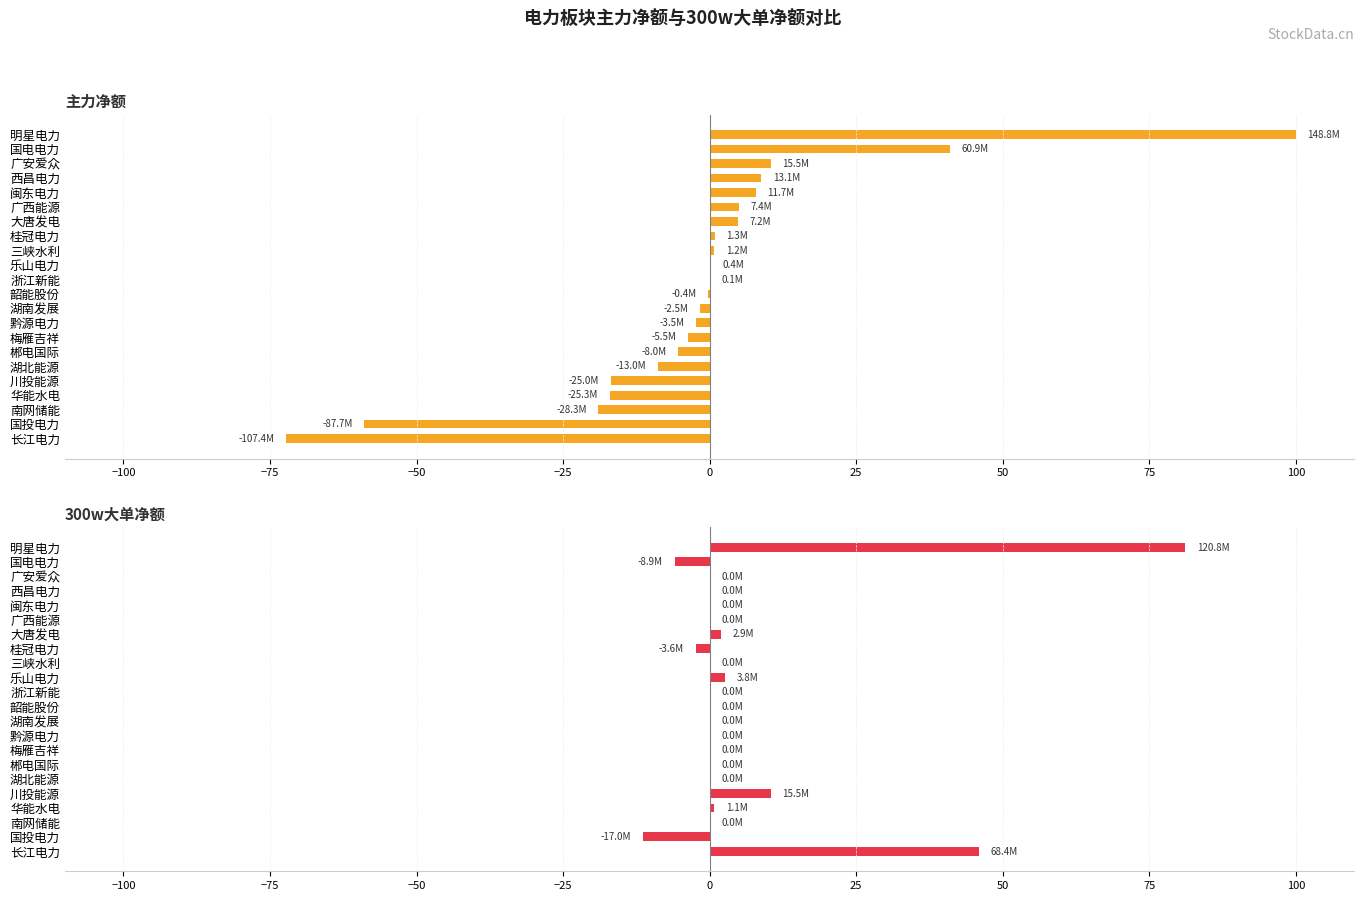

Which series has the largest total across all categories?

300w大单净额